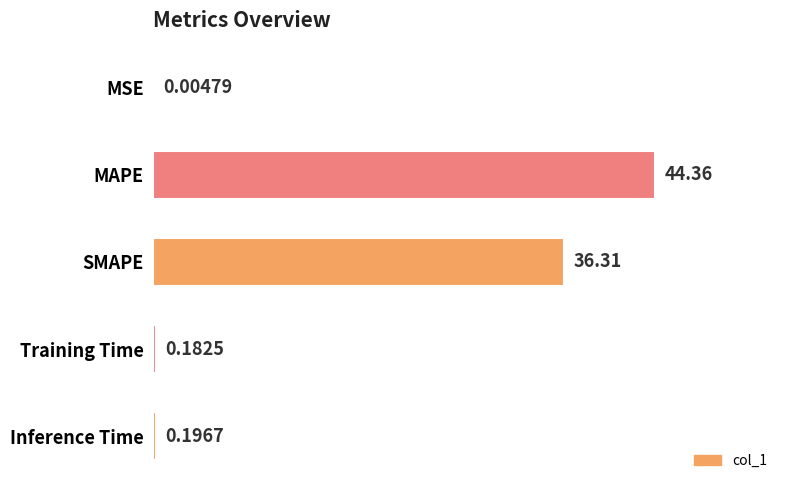

Between Inference Time and MSE, which is larger?

Inference Time